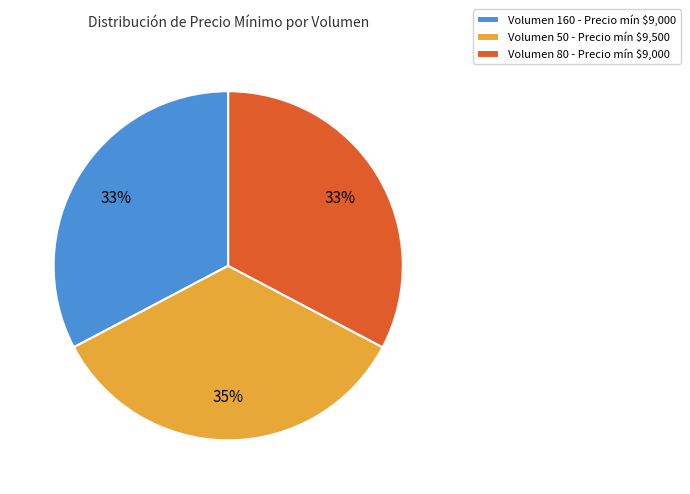

What percentage is the Volumen 160 - Precio mín $9,000 slice, to the nearest percent?

33%